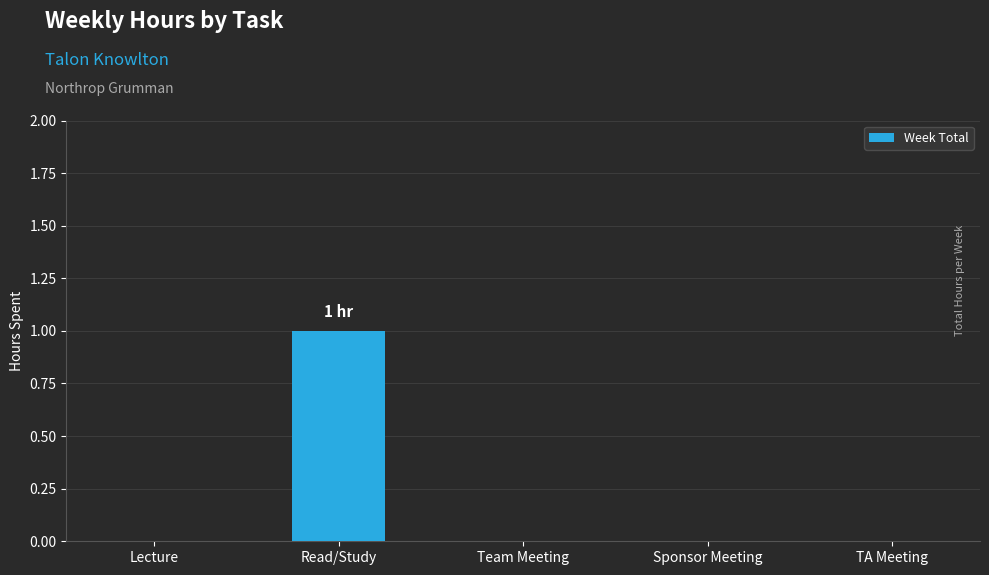

Which has a higher value, TA Meeting or Read/Study?

Read/Study